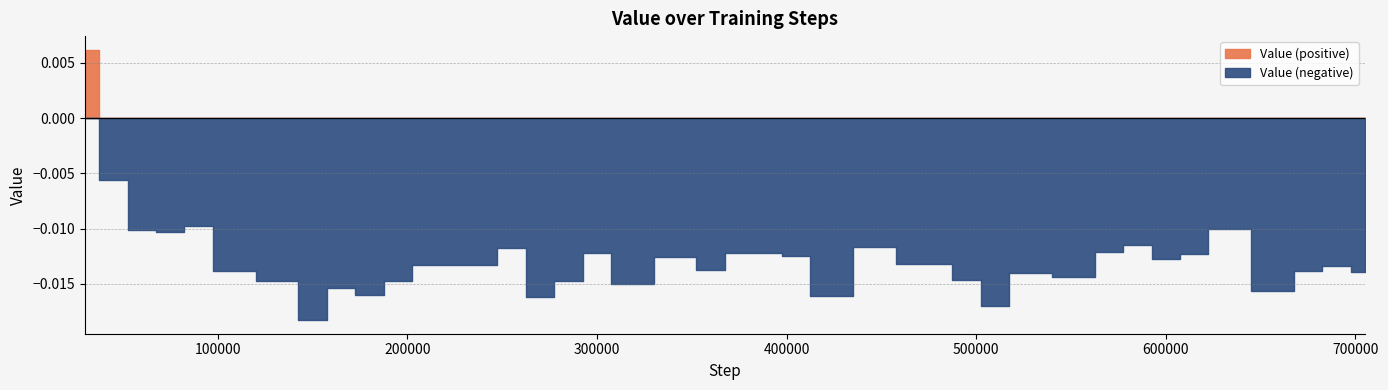

Where is the first local minimum?

75000